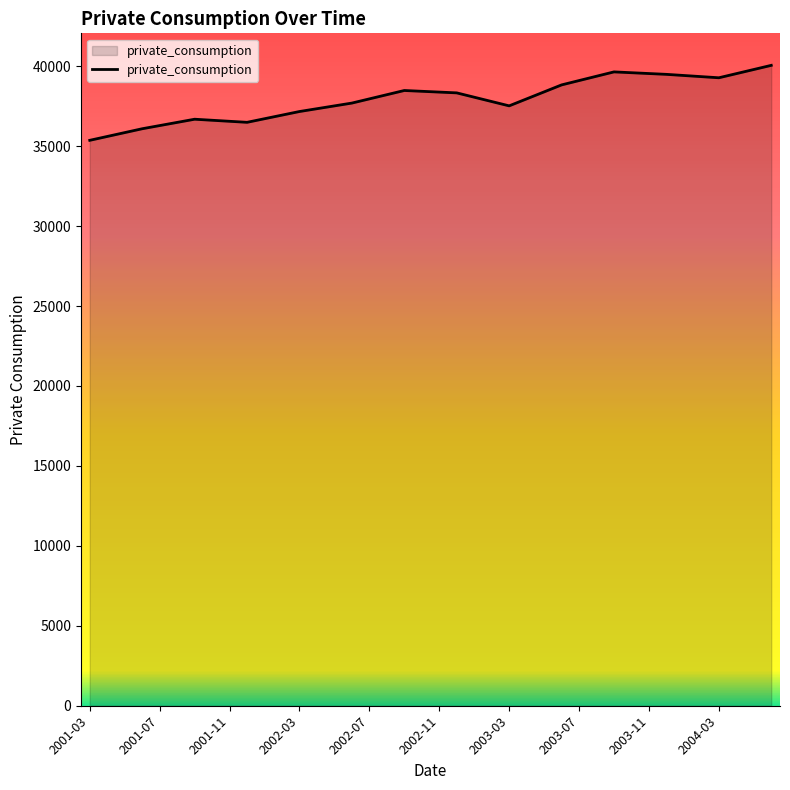

What is the maximum value shown in the chart?

40053.9